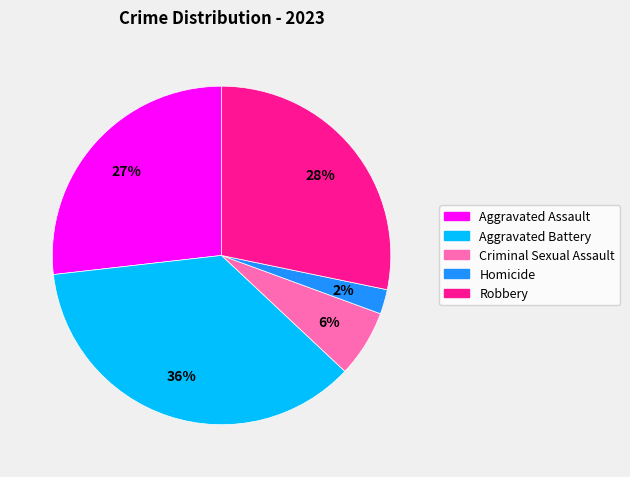

To the nearest percent, what portion does Robbery represent?

28%